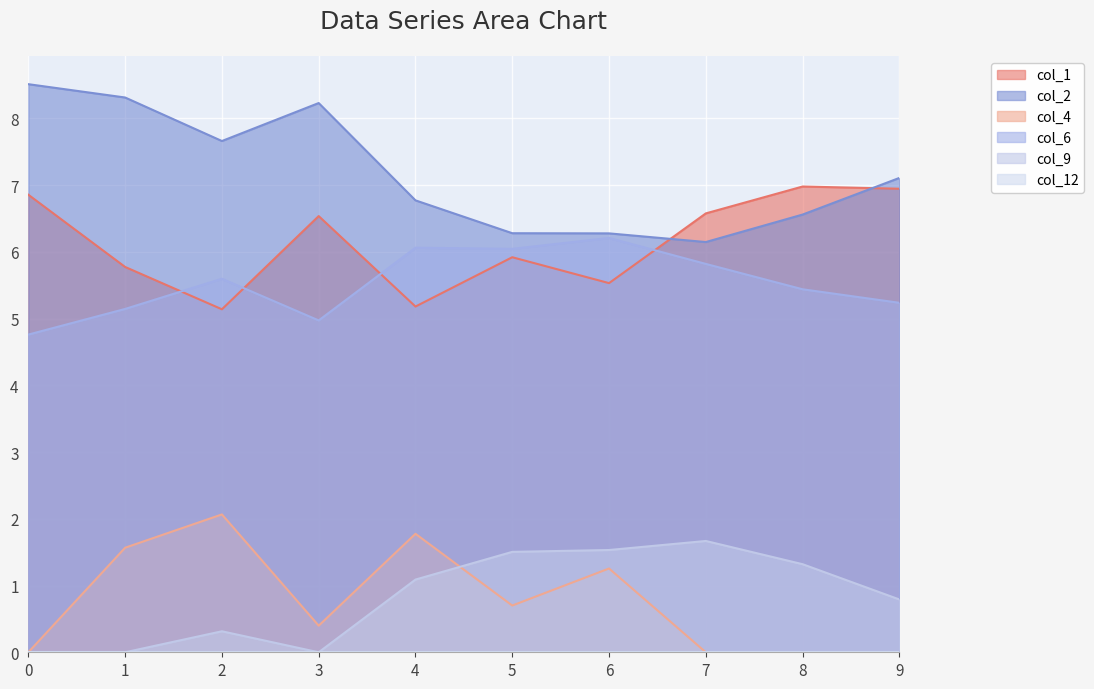

True or false: col_2 and col_6 intersect in this chart.

False